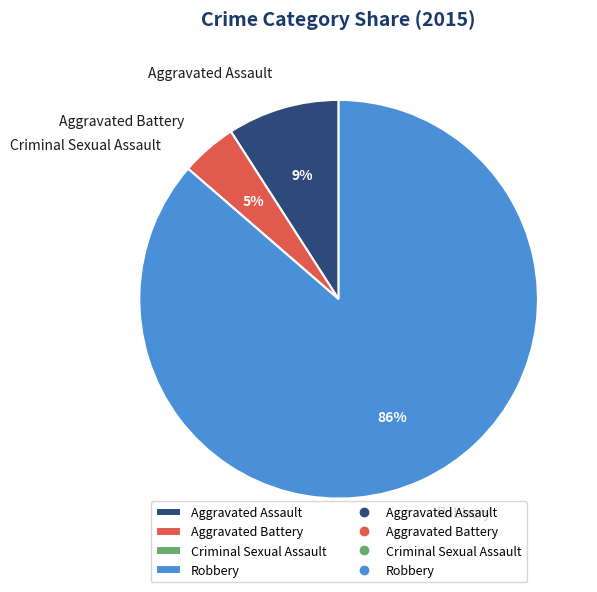

To the nearest percent, what percentage of the pie is Robbery?

86%